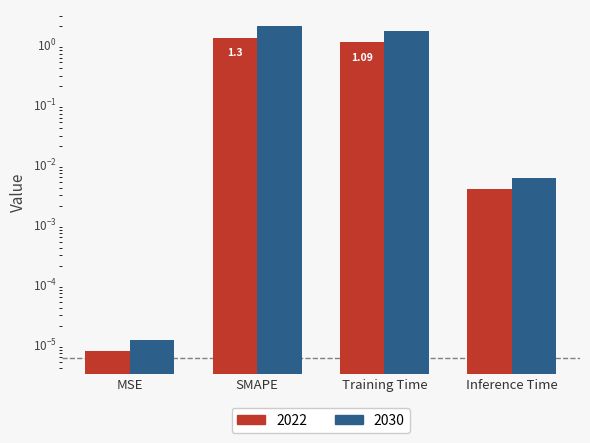

Rank the categories by value from highest to lowest.

SMAPE, Training Time, Inference Time, MSE